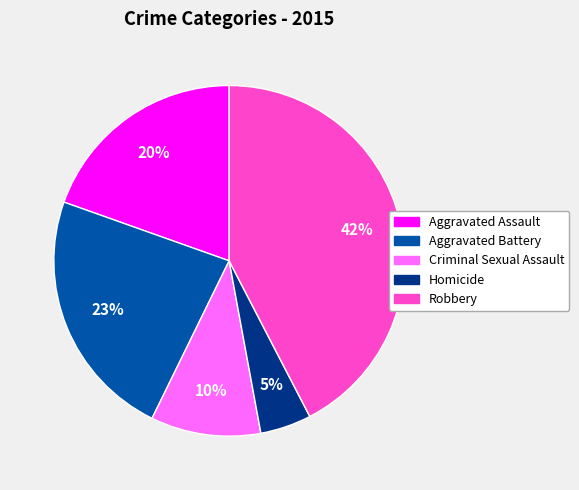

Do Homicide and Criminal Sexual Assault together represent more than half of the pie?

No